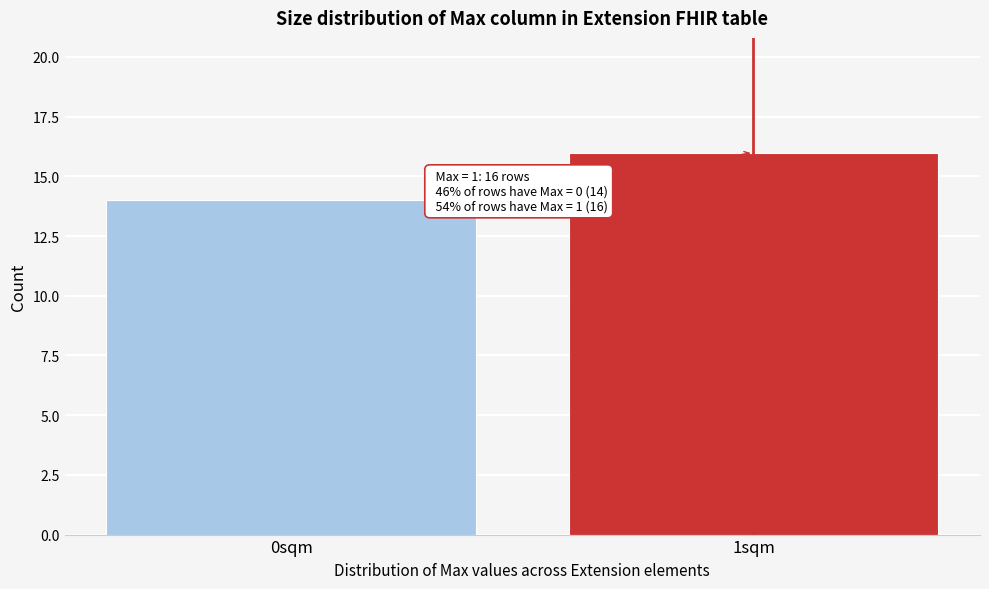

Reading left to right, list all the values displayed in this chart.

14	16